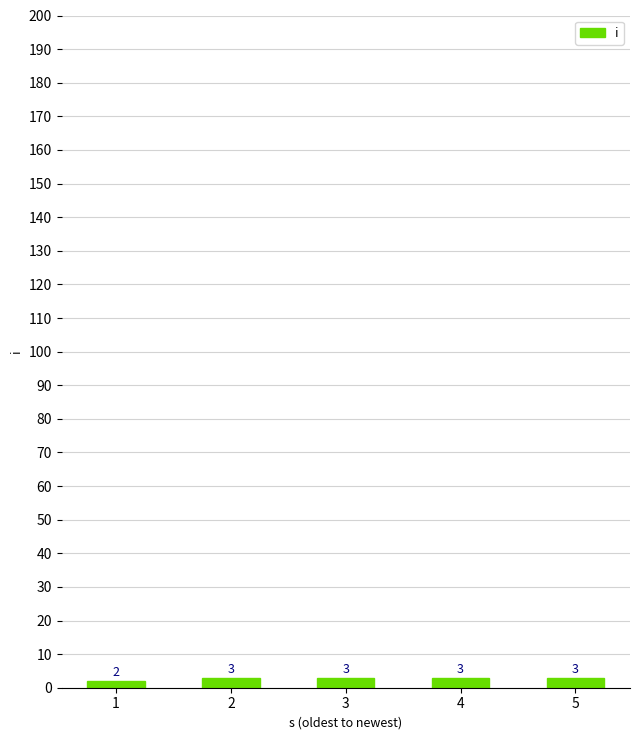

What is the difference between the values at 1 and 2?

1